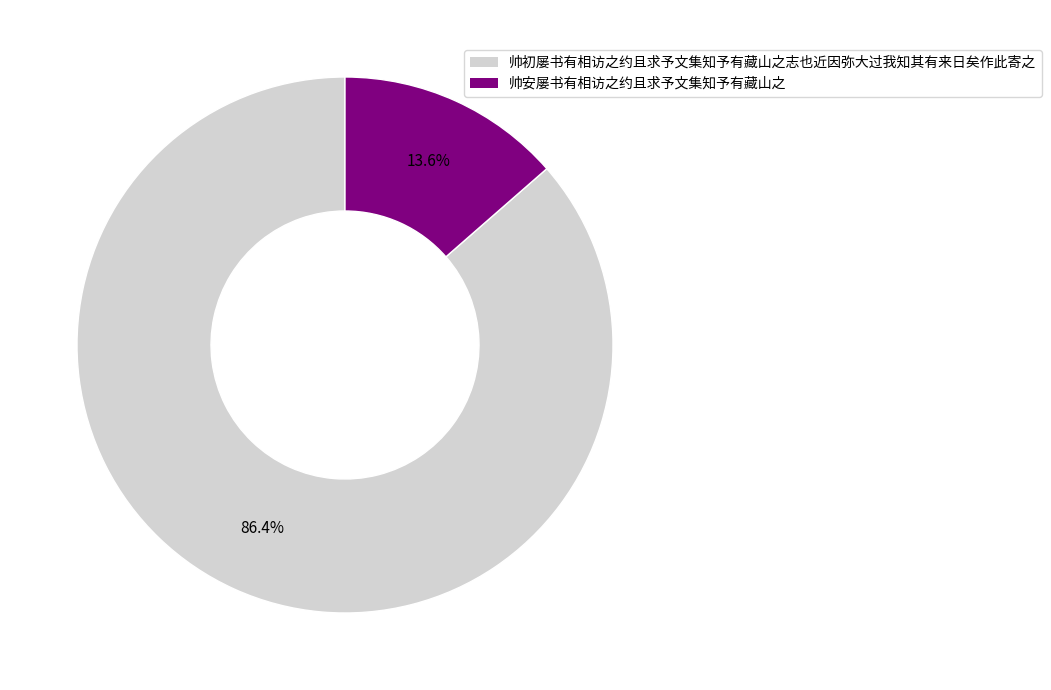

To the nearest percent, what is the difference between the 帅初屡书有相访之约且求予文集知予有藏山之志也近因弥大过我知其有来日矣作此寄之 and 帅安屡书有相访之约且求予文集知予有藏山之 slice percentages?

73%